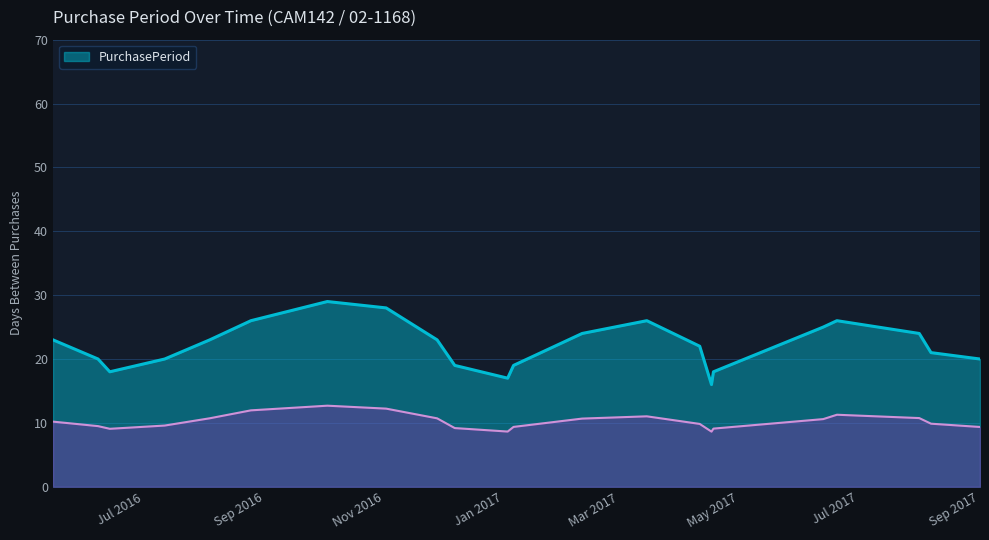

What is the lowest value of the PurchasePeriod series?

16